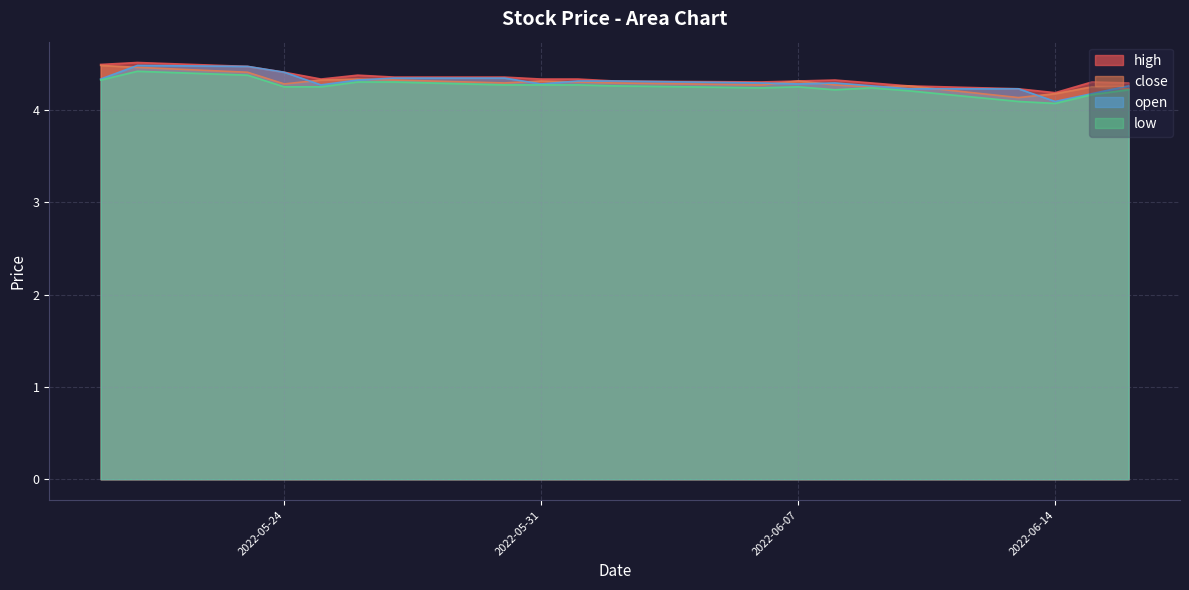

True or false: open has more than 2 interior local peaks.

False